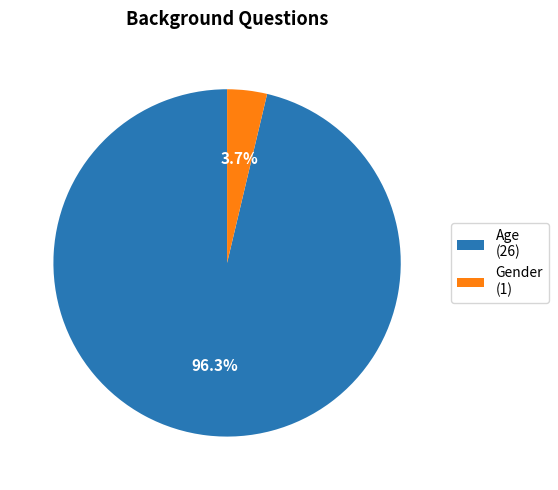

To the nearest percent, what percentage of the pie is Gender?

4%